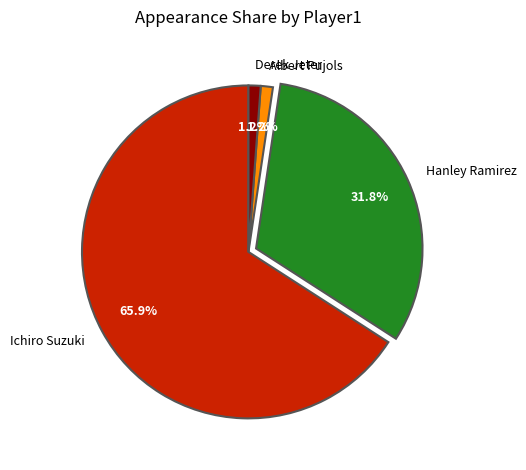

The Hanley Ramirez slice represents 32% of the pie. True or false?

True